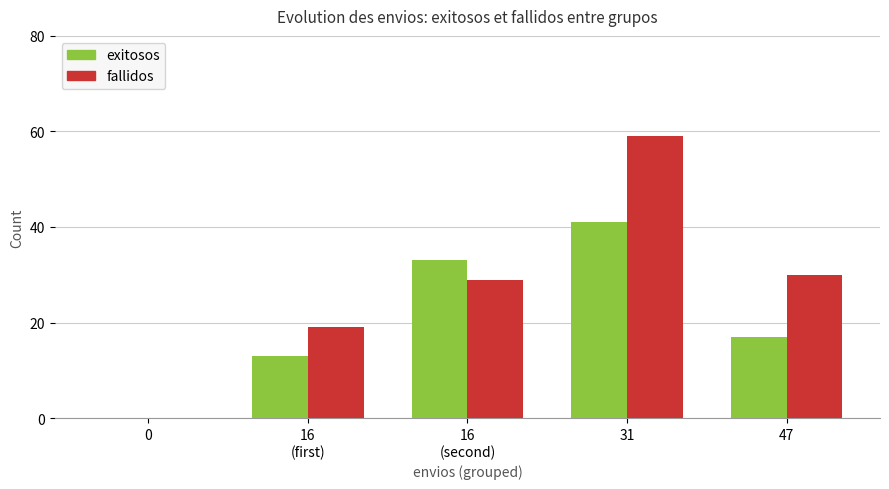

What is the average value of the fallidos series?

27